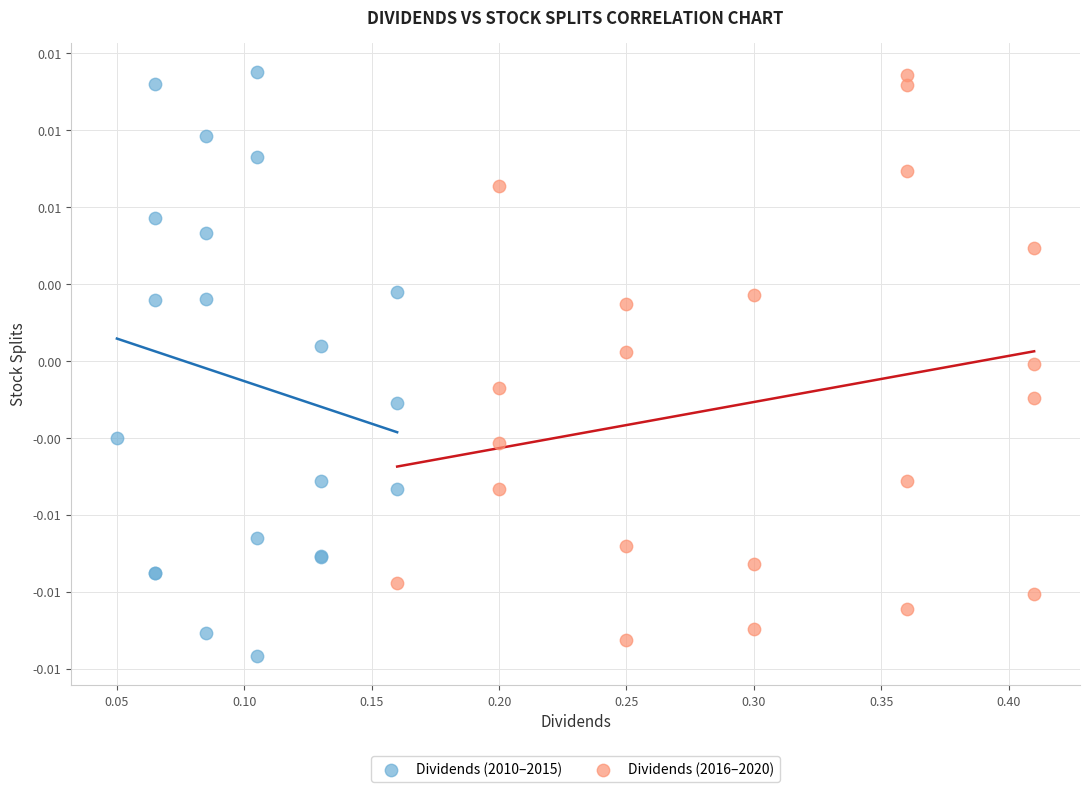

What are all the series names shown in the legend?

Dividends (2010–2015), Dividends (2016–2020)